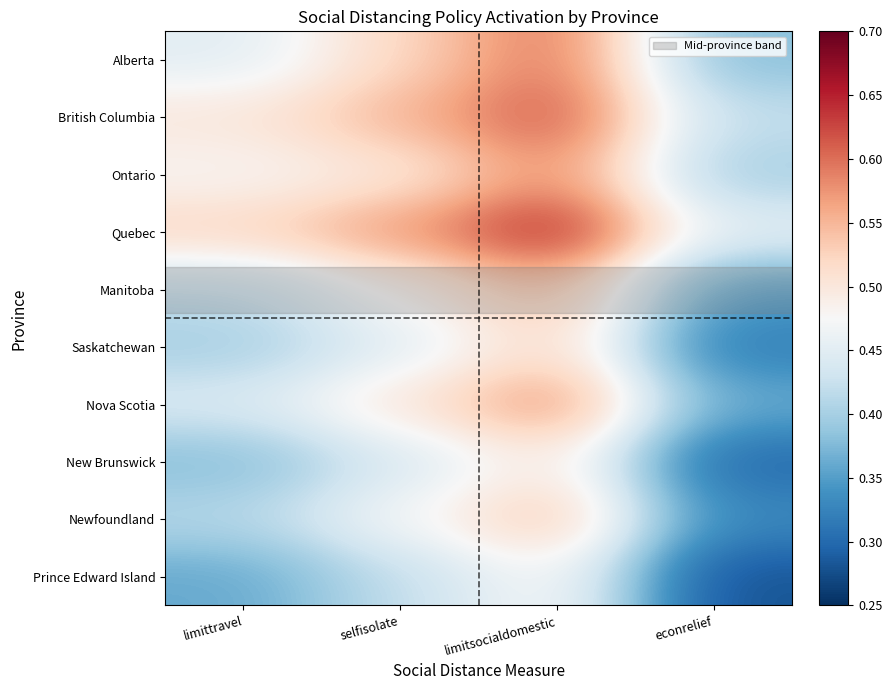

At limittravel, list the series in order from largest to smallest.

Quebec, British Columbia, Ontario, Alberta, Nova Scotia, Manitoba, Newfoundland, Saskatchewan, New Brunswick, Prince Edward Island